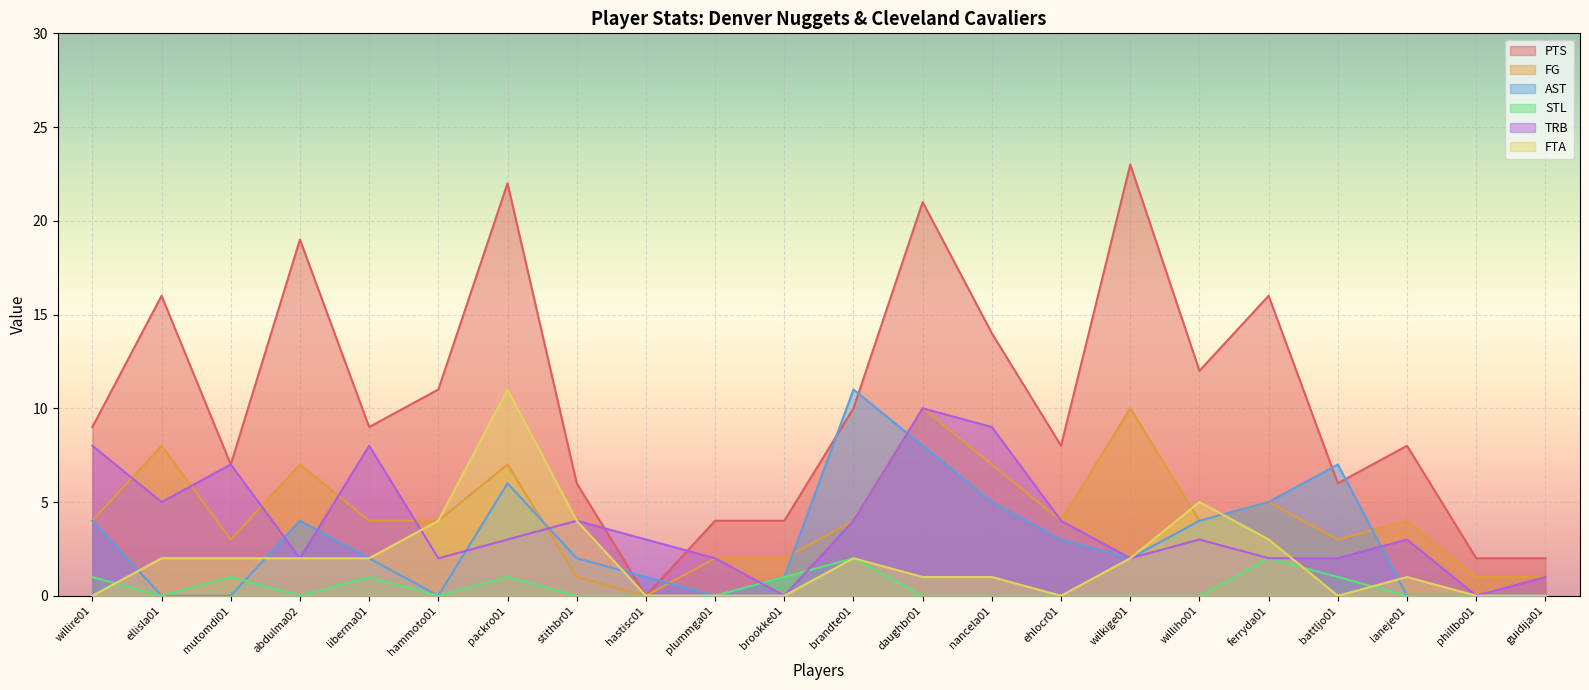

How many categories are shown in the chart?

22